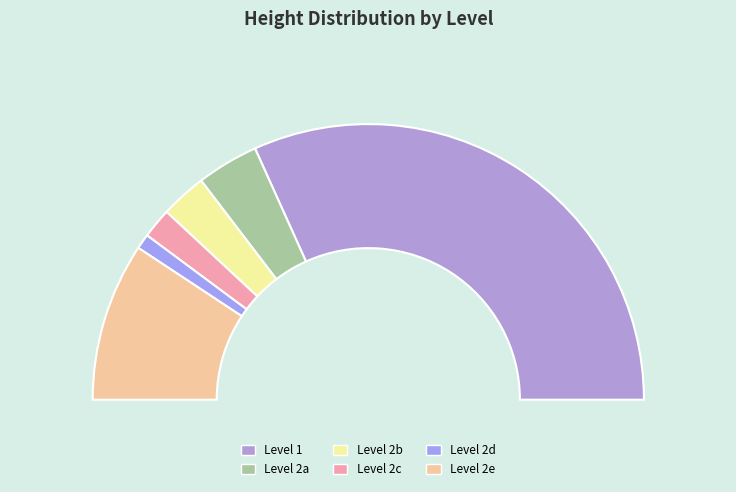

Is there any slice that represents more than half of the pie?

Yes